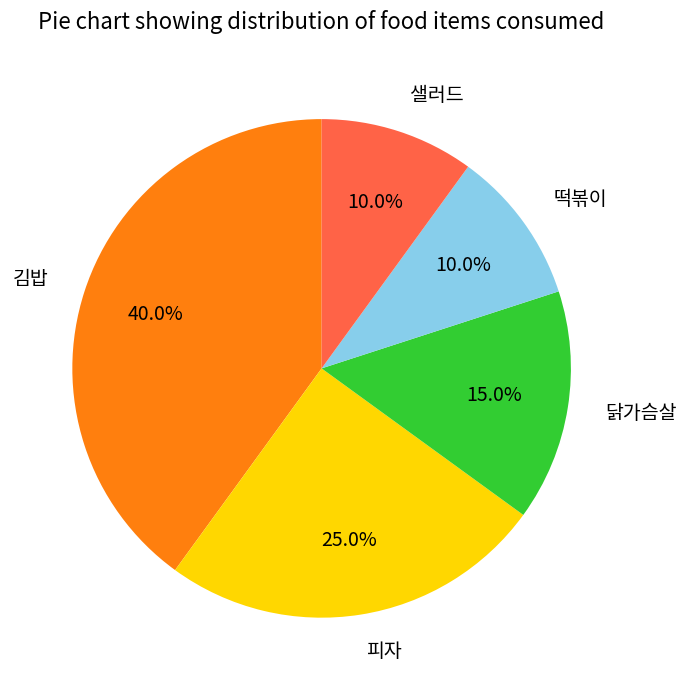

To the nearest percent, what is the difference between the 피자 and 닭가슴살 slice percentages?

10%